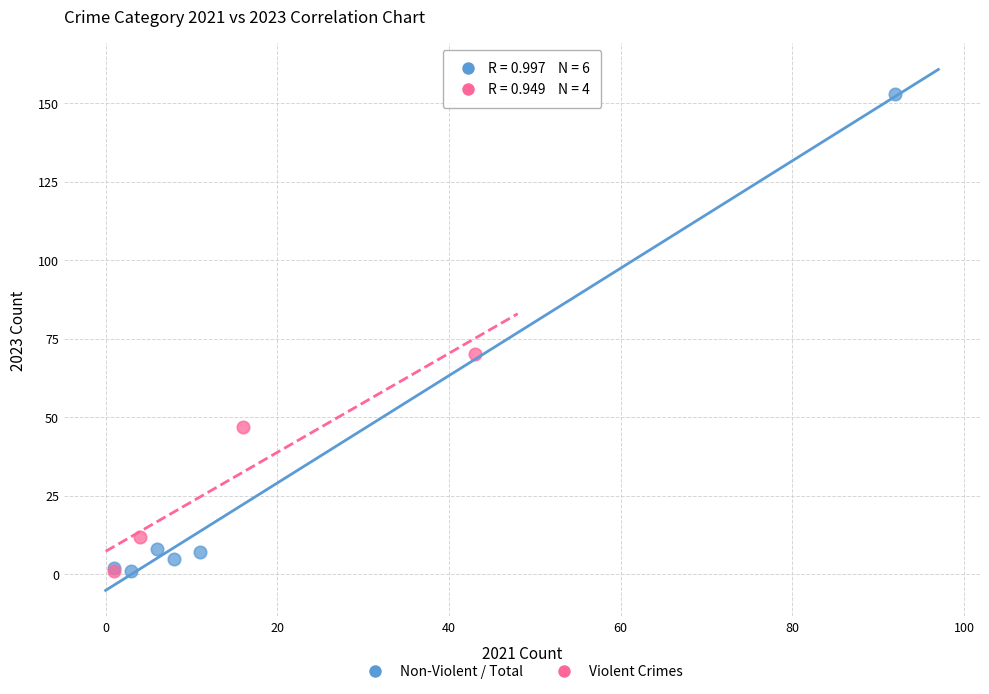

Which series has the largest Y range (max minus min)?

Non-Violent / Total